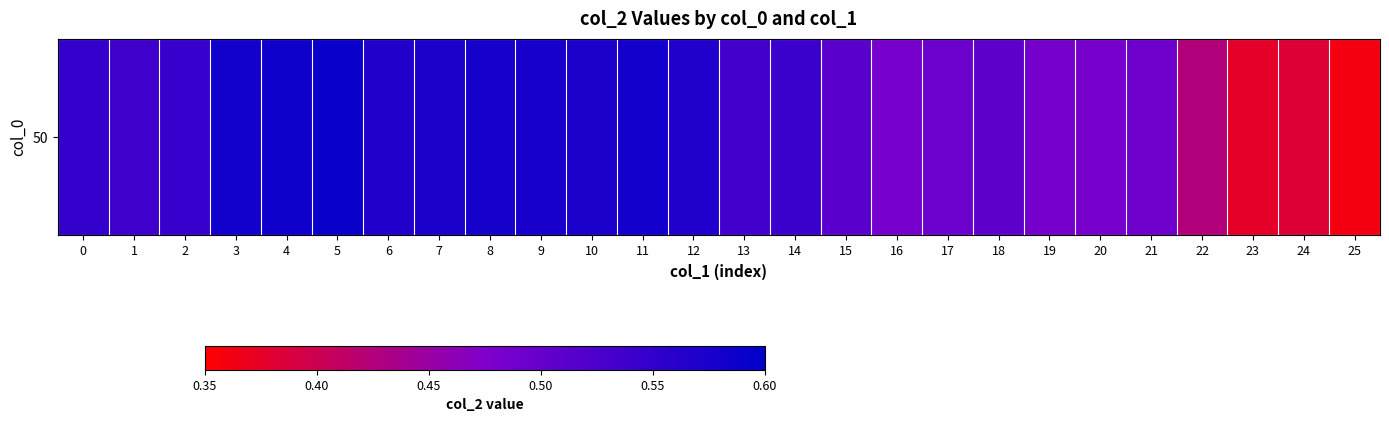

What is the sum of the values at 0 and 7?

1.1